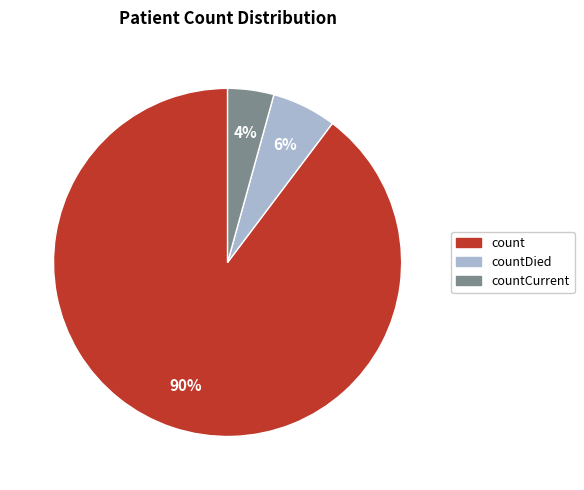

Which slice is the largest?

count